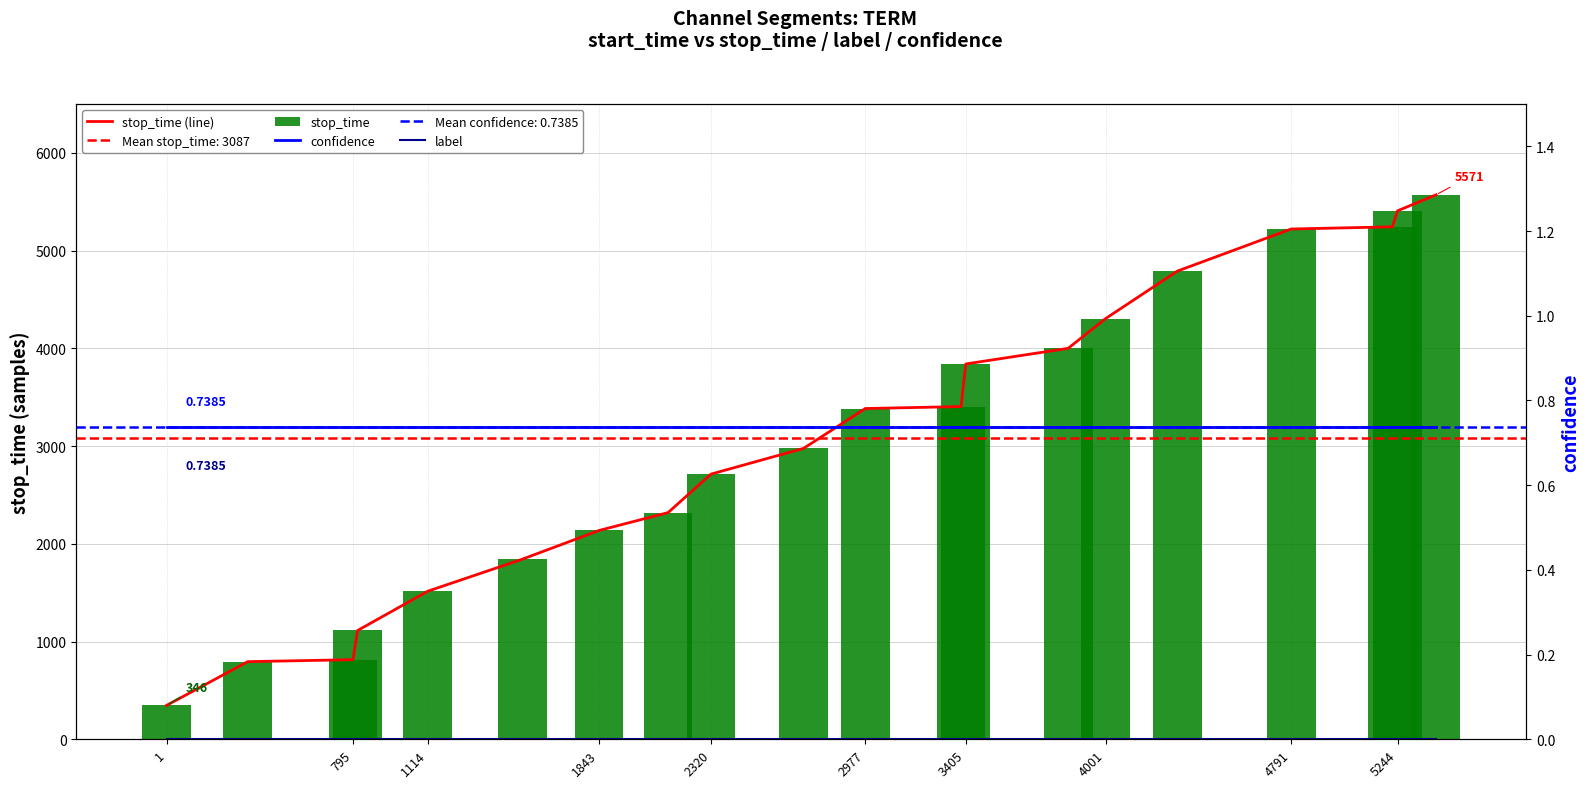

What is the average value of the stop_time series?

3087